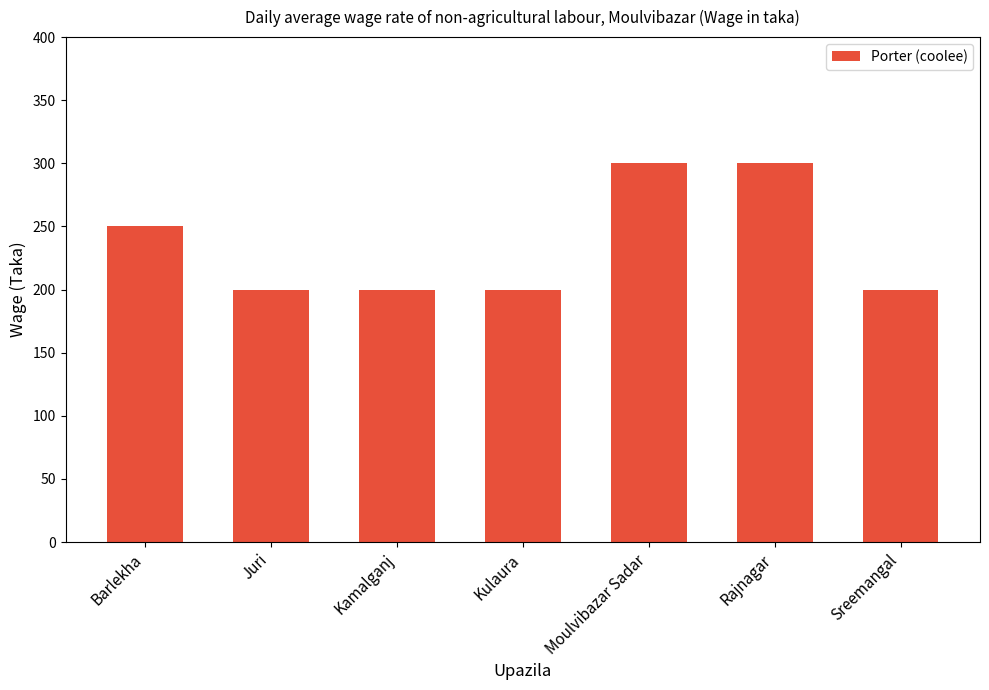

What is the sum of all values?

1650